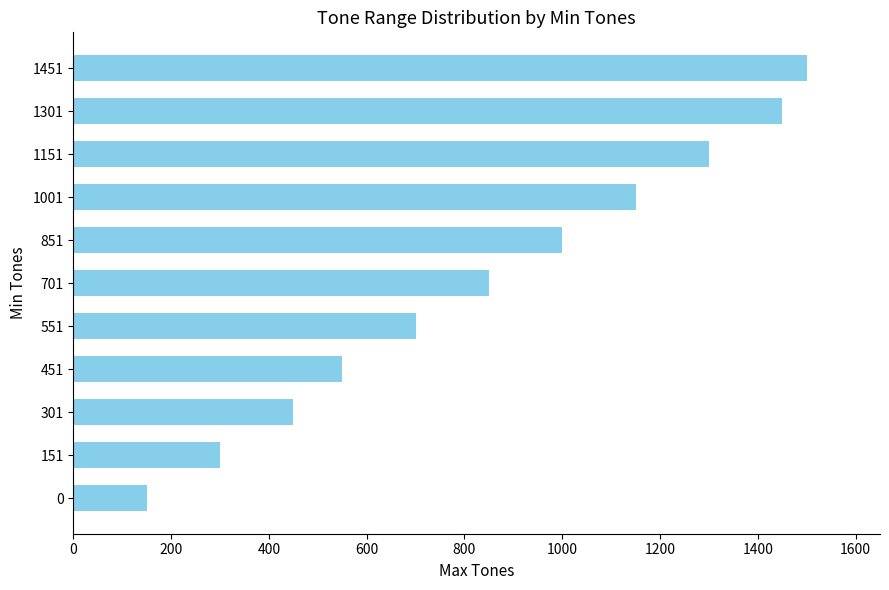

Is it true that the value at 451 is 936?

False